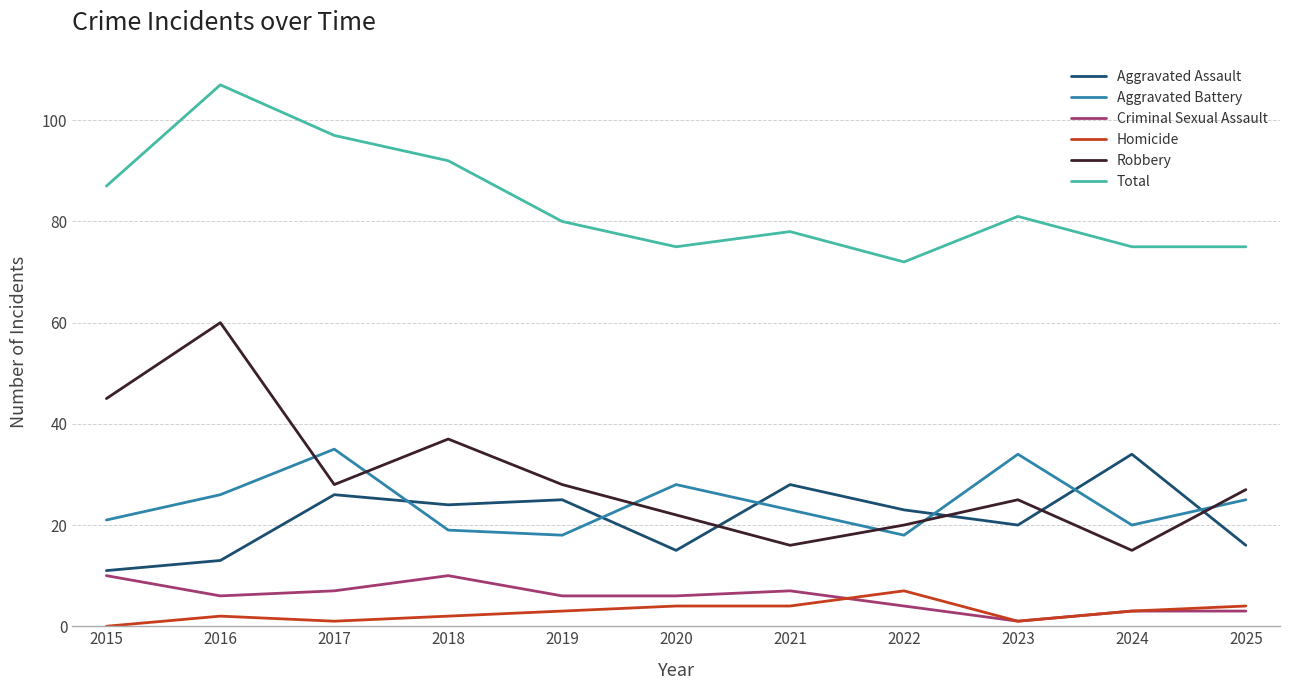

List the series in order of their peak value, lowest first.

Homicide, Criminal Sexual Assault, Aggravated Assault, Aggravated Battery, Robbery, Total